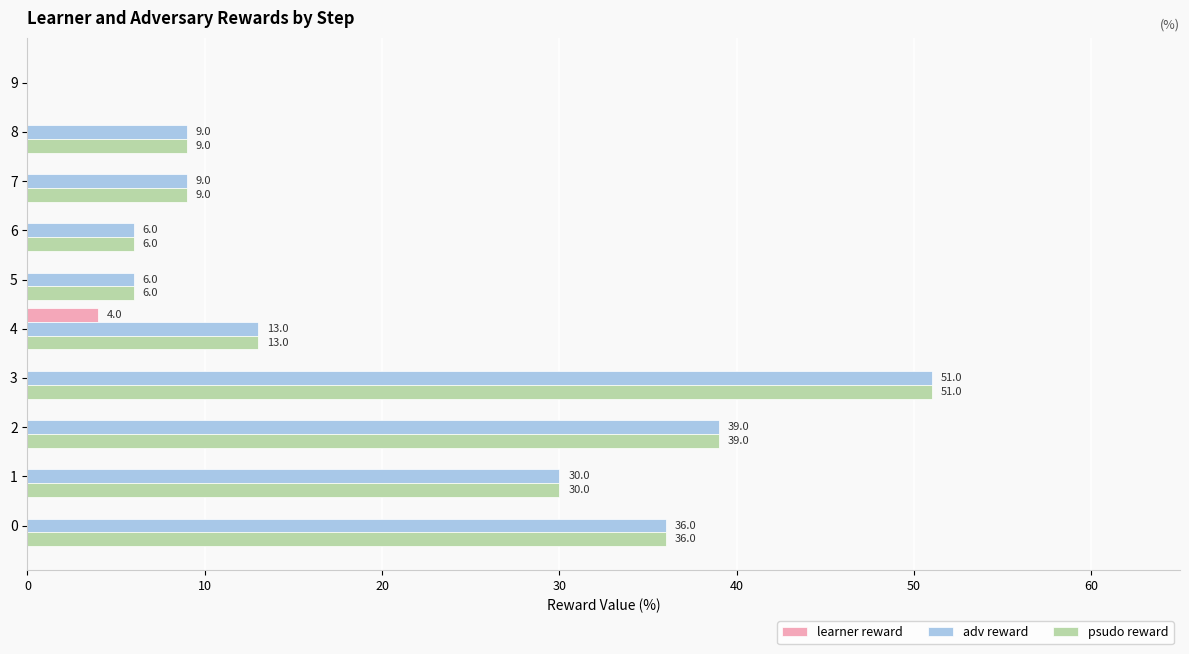

What are all the series names shown in the legend?

learner reward, adv reward, psudo reward